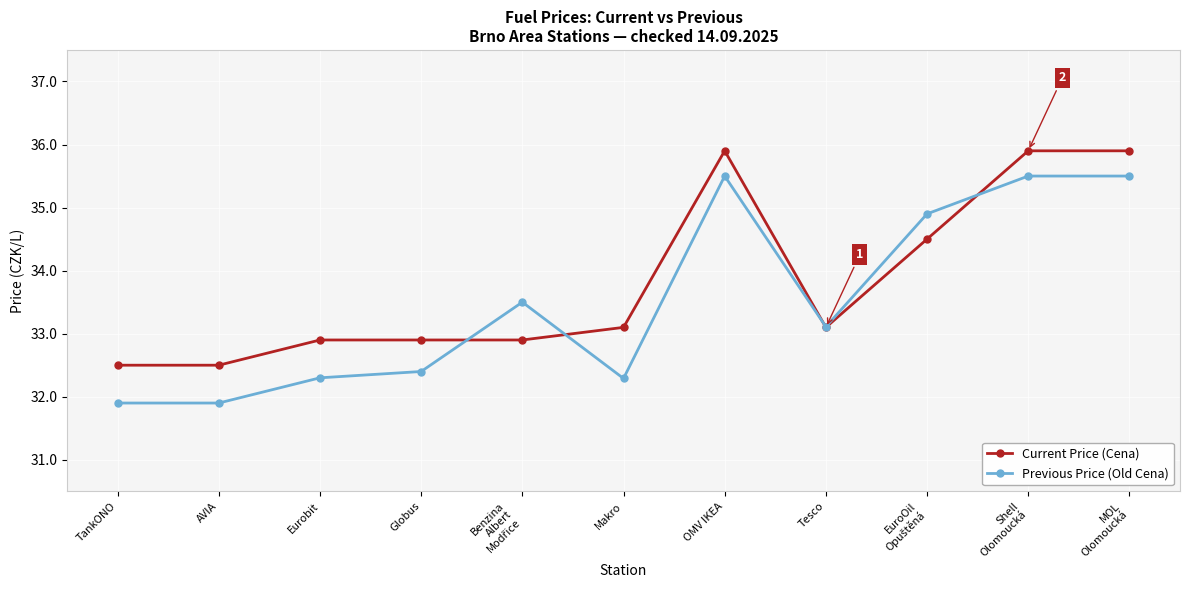

True or false: Previous Price (Old Cena) has more than 1 interior local peaks.

True